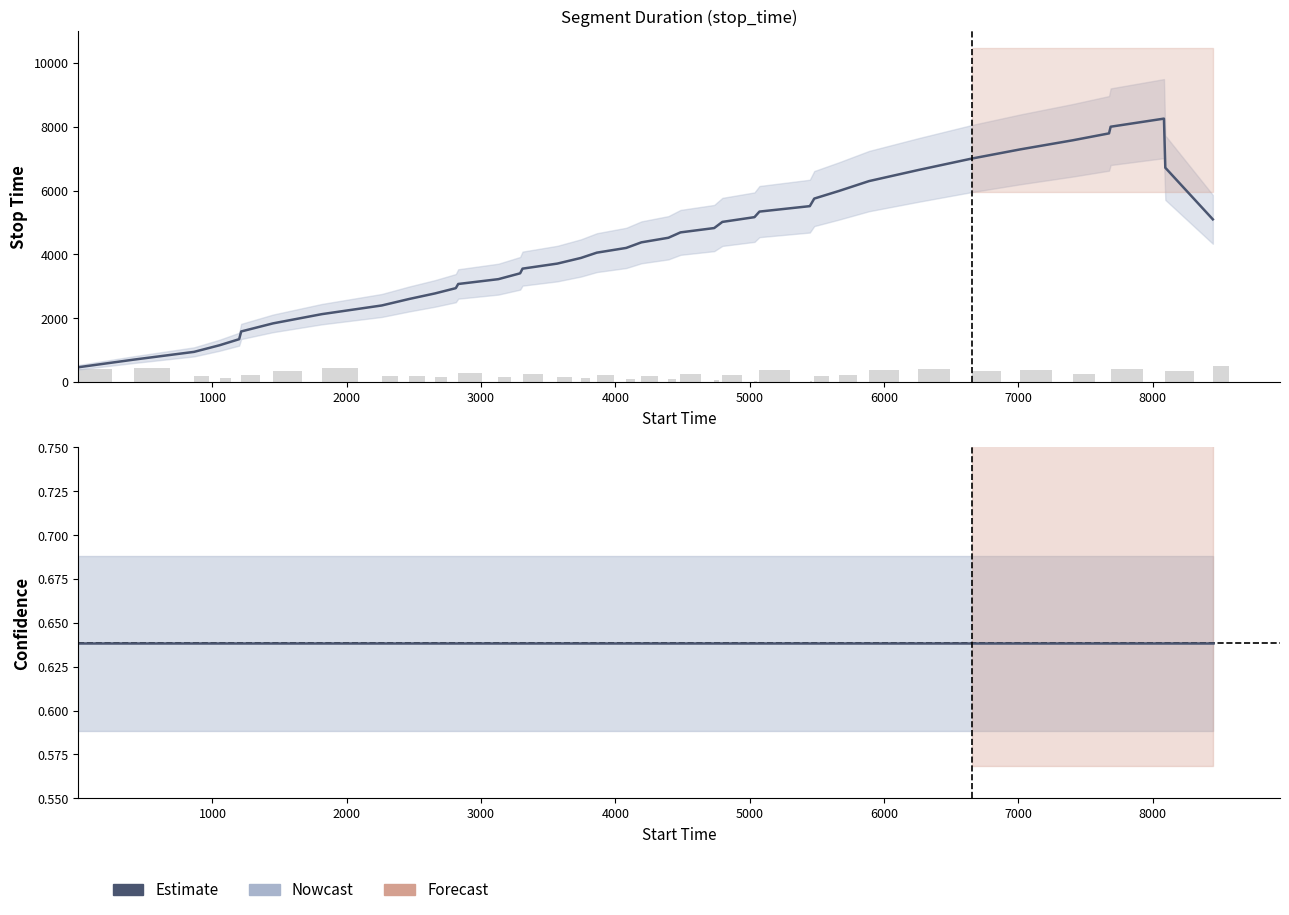

Where is stop_time nearest to the value 4678?

22